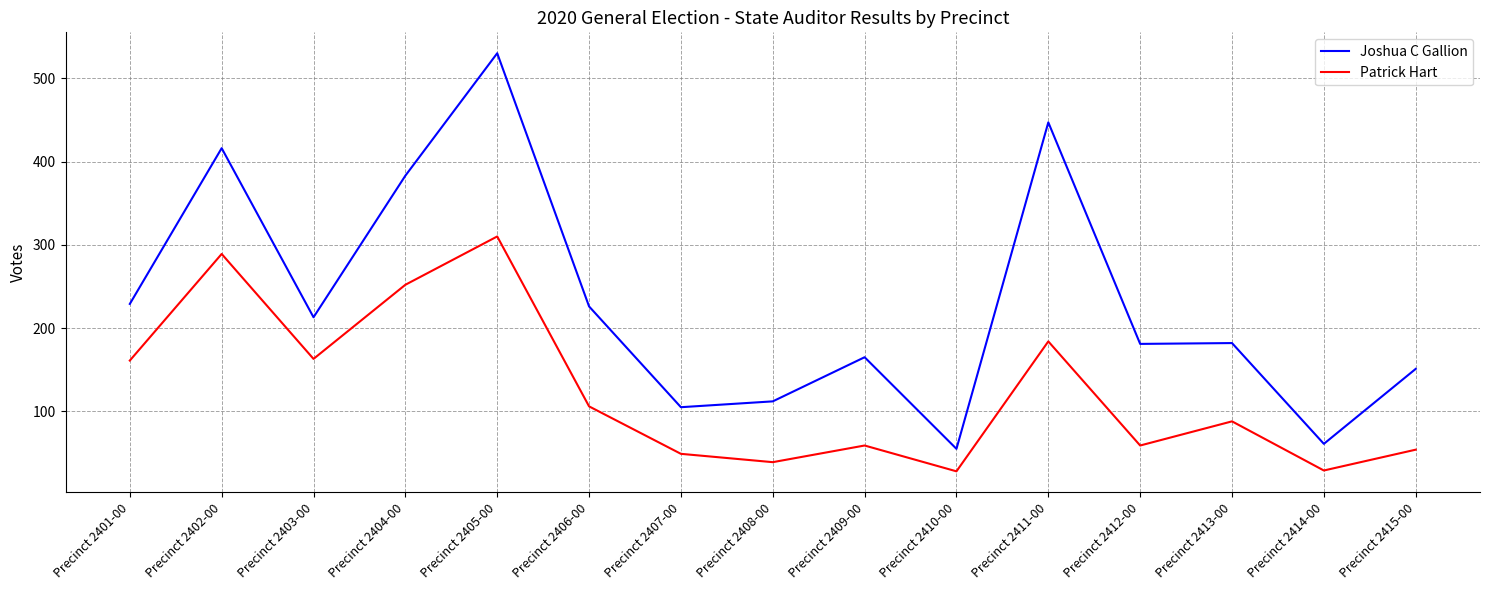

Rank the series by their maximum value, from highest to lowest.

Joshua C Gallion, Patrick Hart